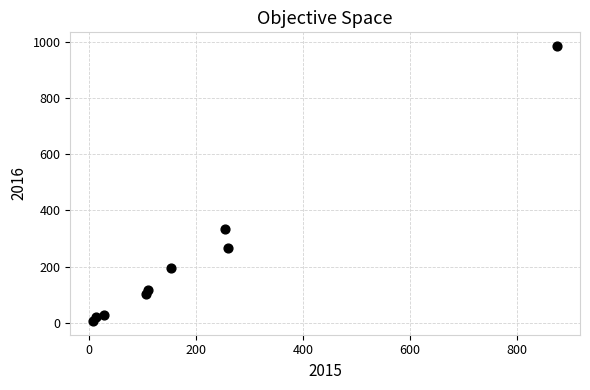

What Y value in the scatter plot is closest to 495?

333